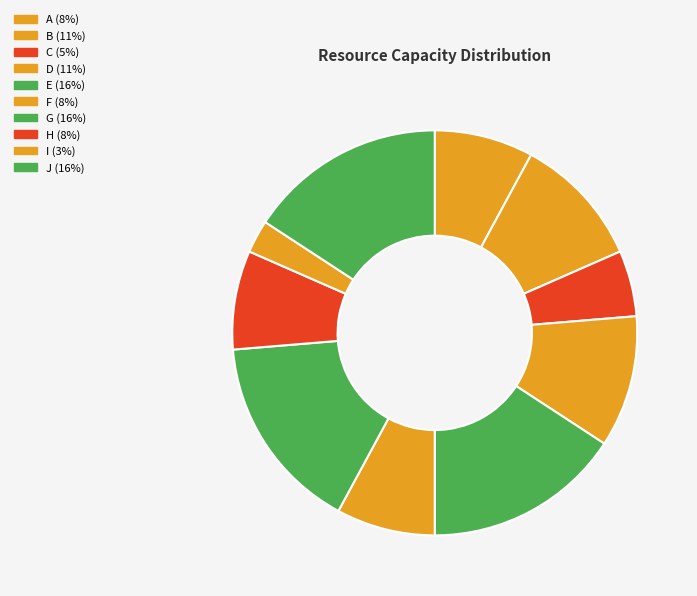

Count the number of slices in the pie.

10